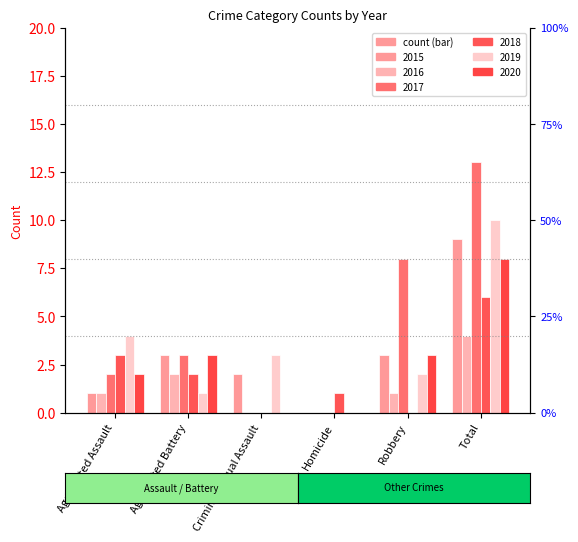

How many bars are there in total?

36